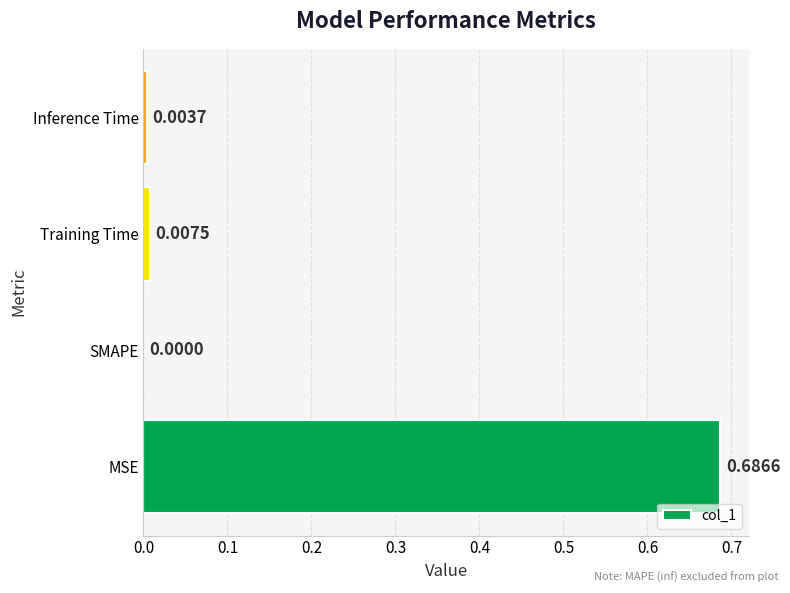

Which has a higher value, Inference Time or MSE?

MSE